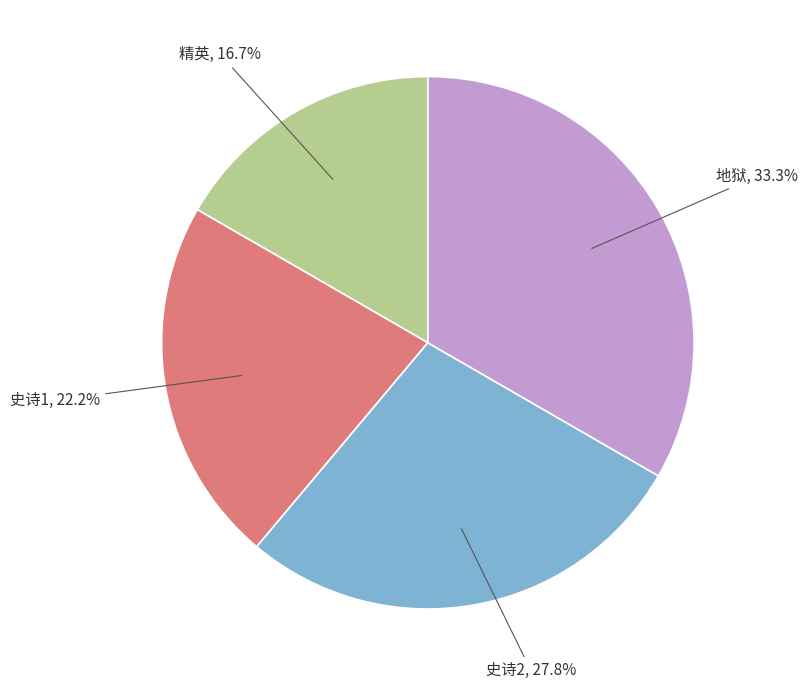

Is there a majority slice in this chart?

No